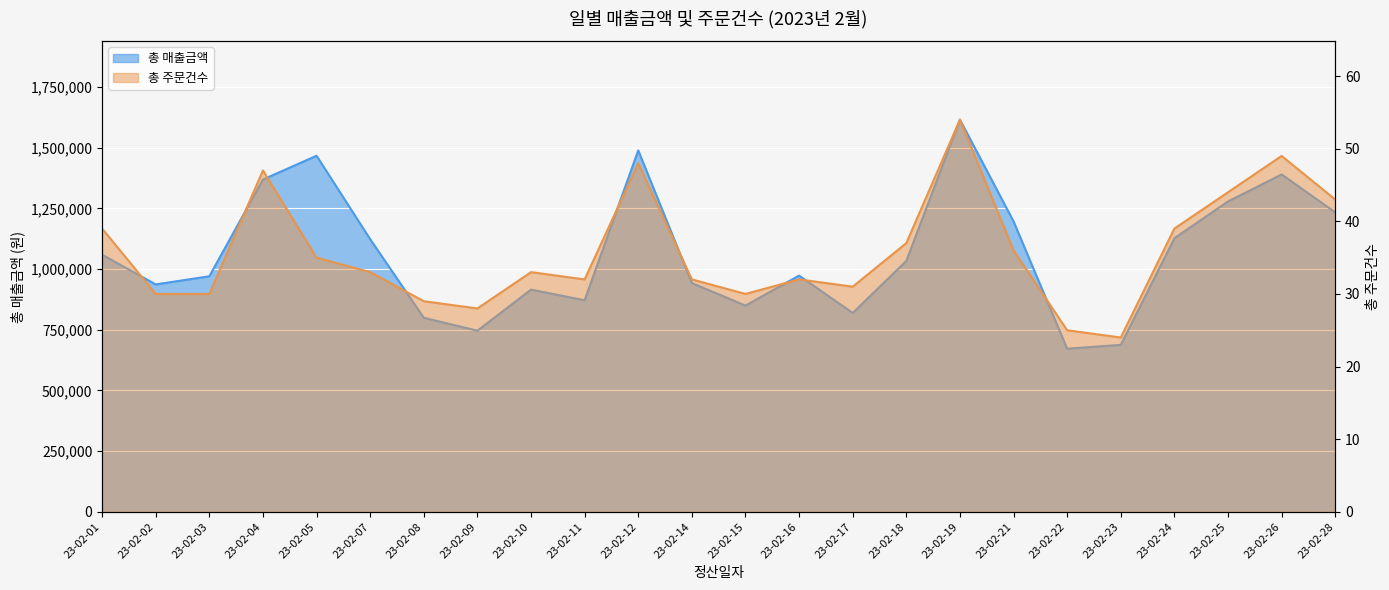

The 총 매출금액 series shows 672200 at 23-02-22. True or false?

True